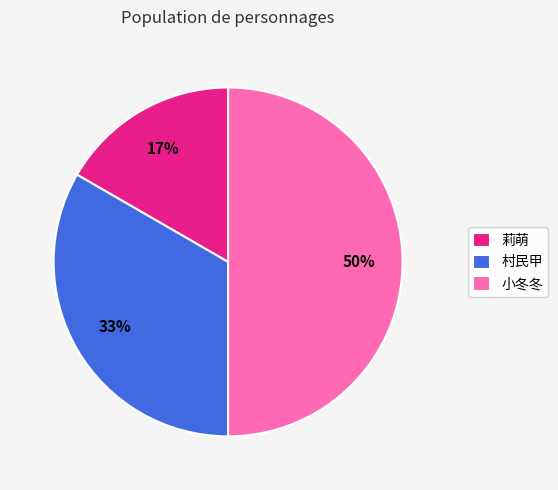

To the nearest percent, what is the average slice percentage?

33%